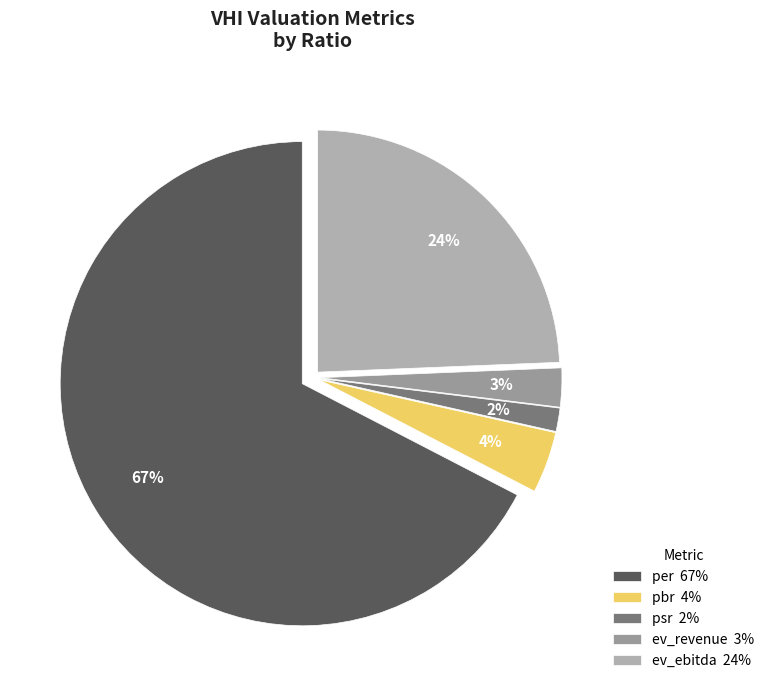

Count the number of slices in the pie.

5